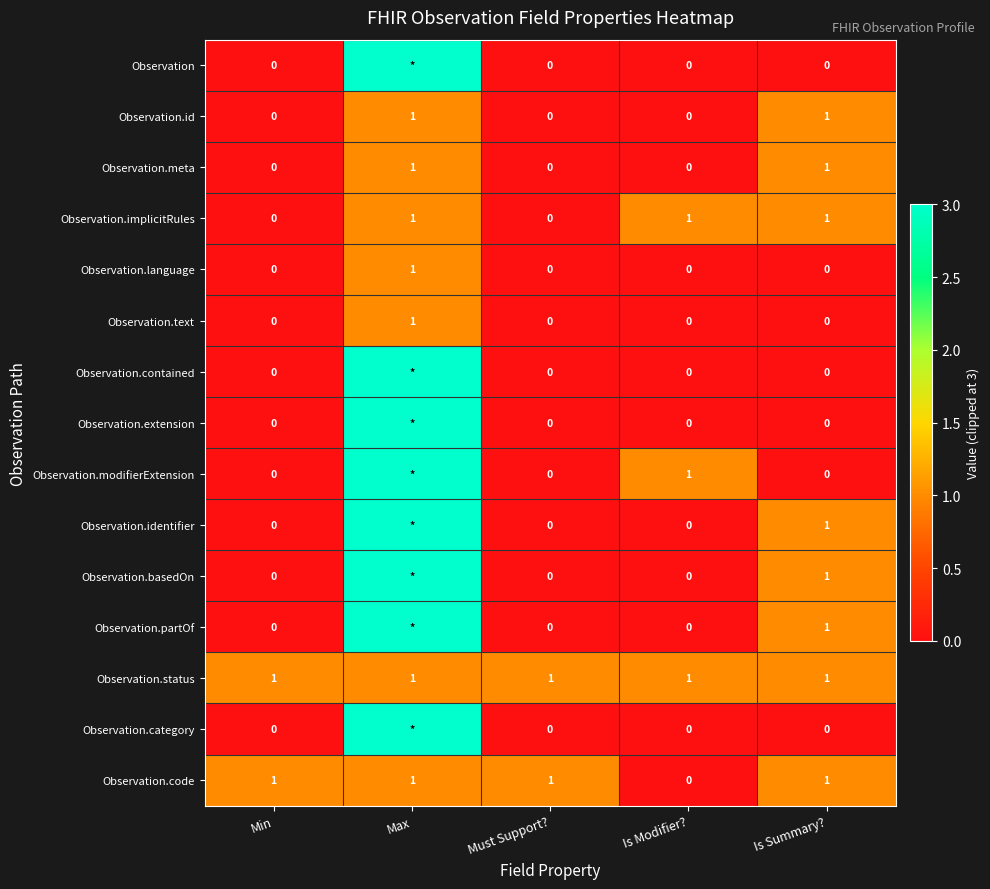

The value of Observation.language at Is Modifier? is 0. True or false?

True